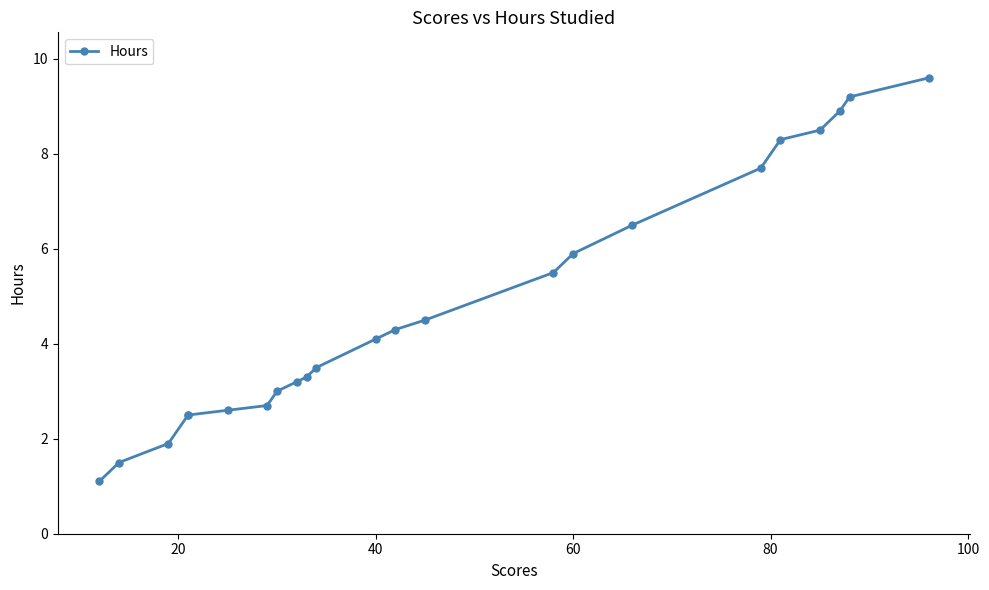

What is the average value?

4.8